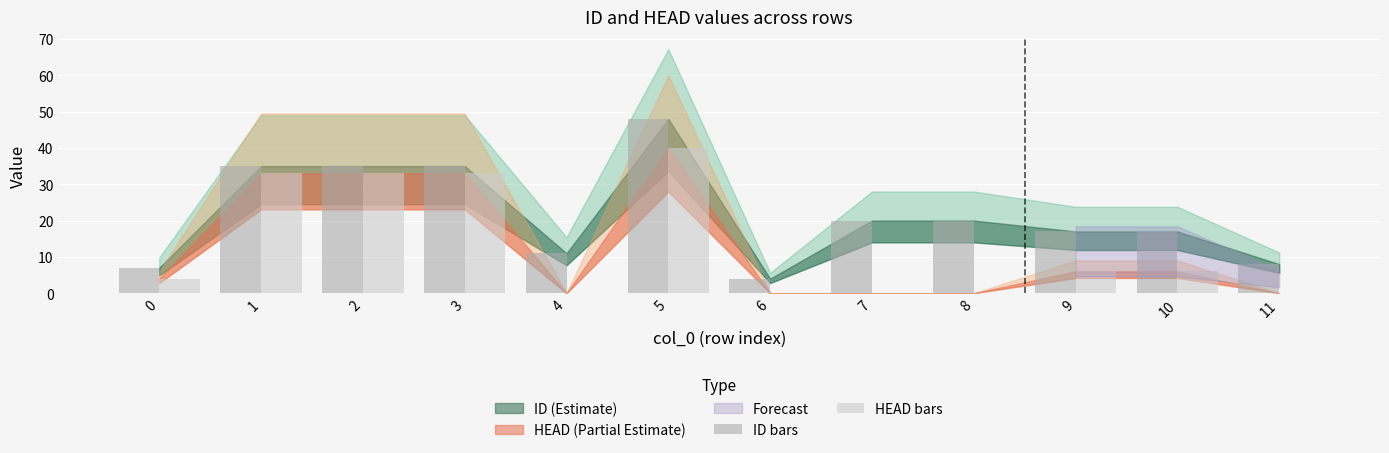

Which label corresponds to the largest value in the chart?

5